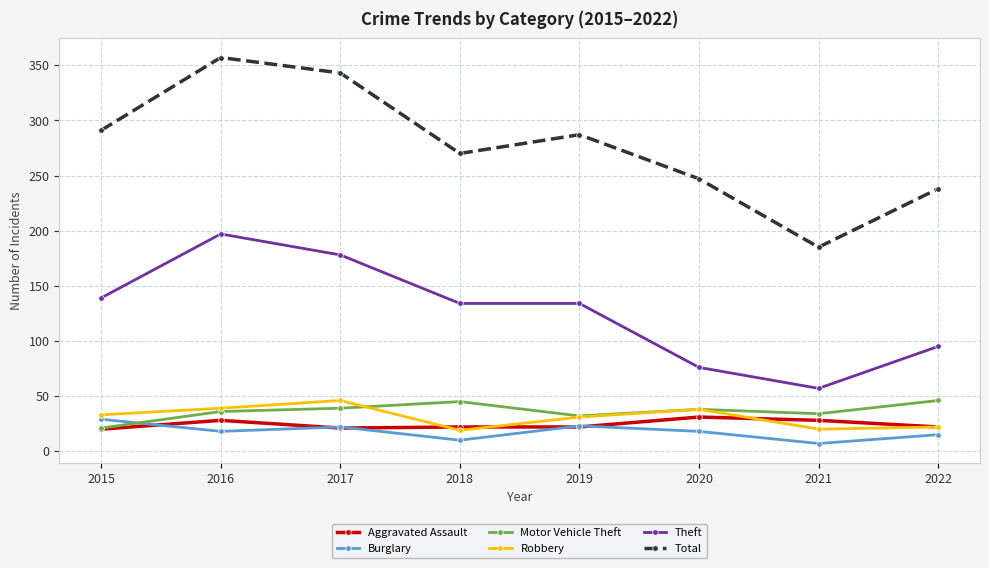

Is it true that Theft equals 24 at 2020?

False